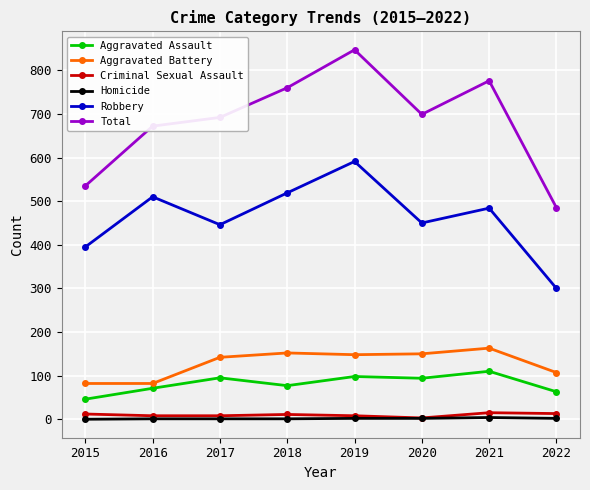

Which series has the widest spread of values?

Total